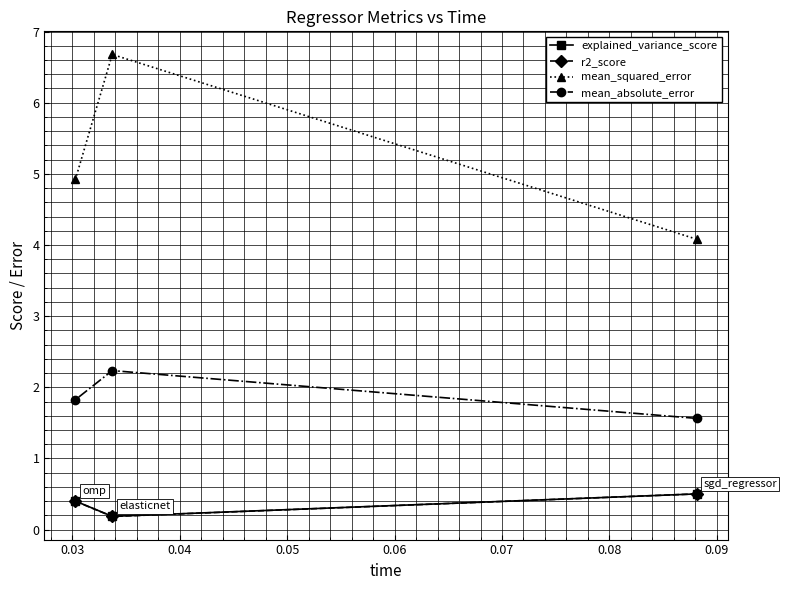

What is the value of the mean_absolute_error point at the 3rd from the left?

1.6